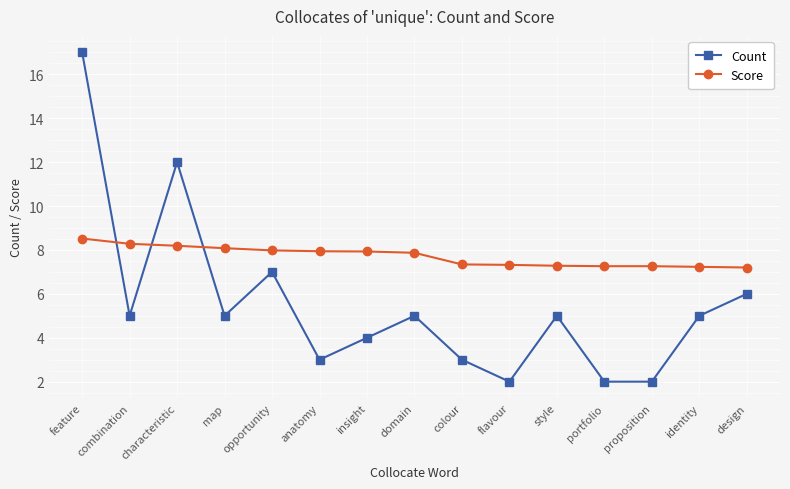

Between which two adjacent categories do Score and Count first intersect?

feature and combination